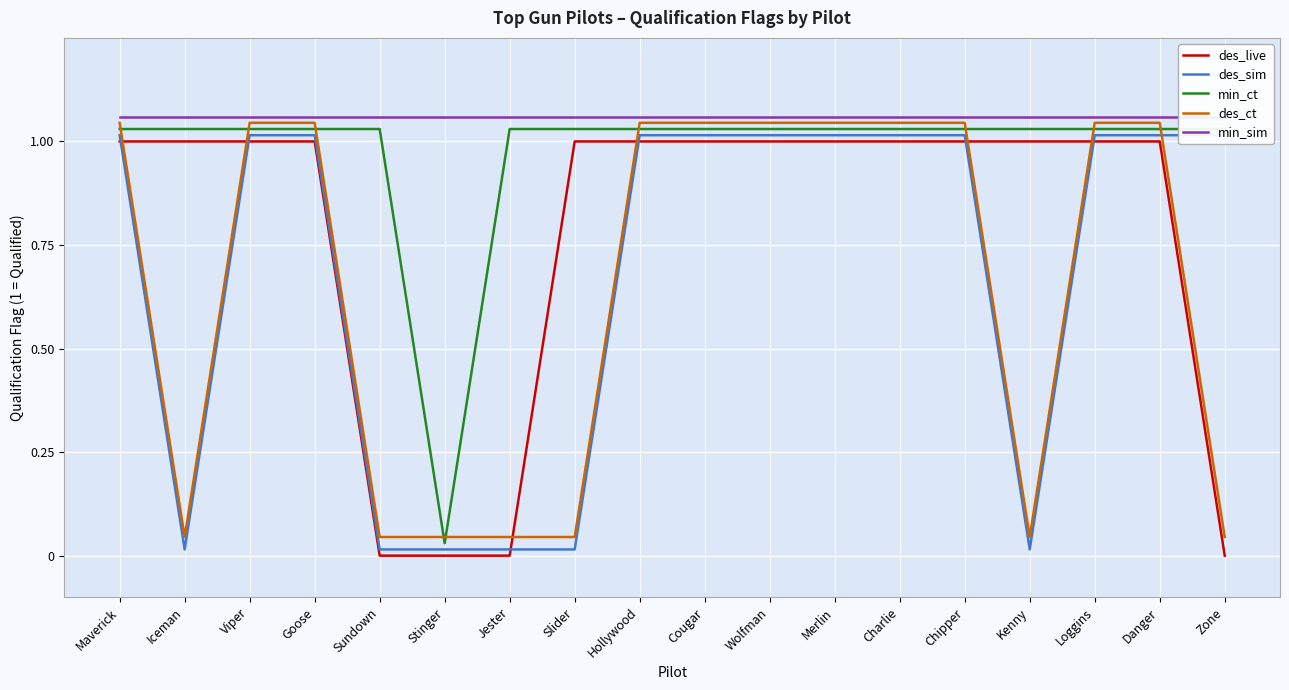

True or false: min_sim and des_sim intersect in this chart.

False